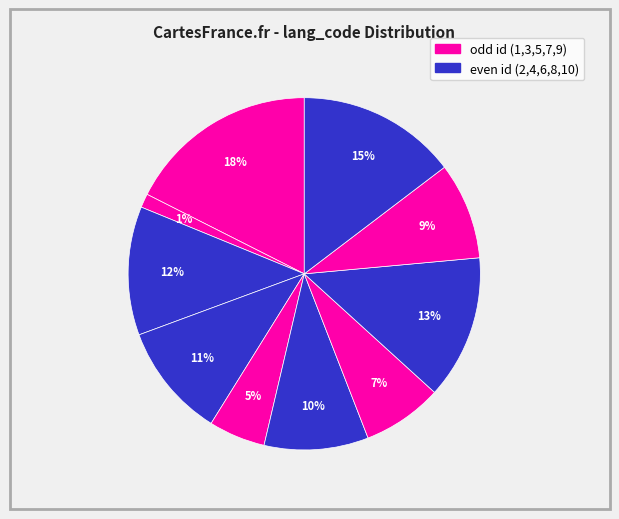

How many slices are in this pie chart?

10